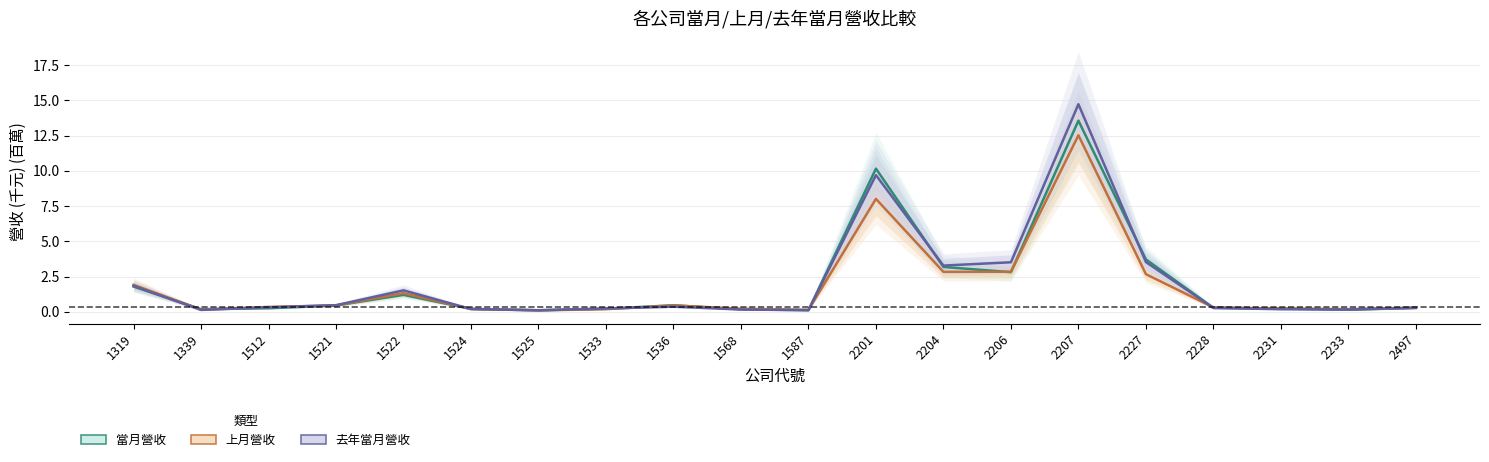

The value of 去年當月營收 at 2227 is 5.0. True or false?

False